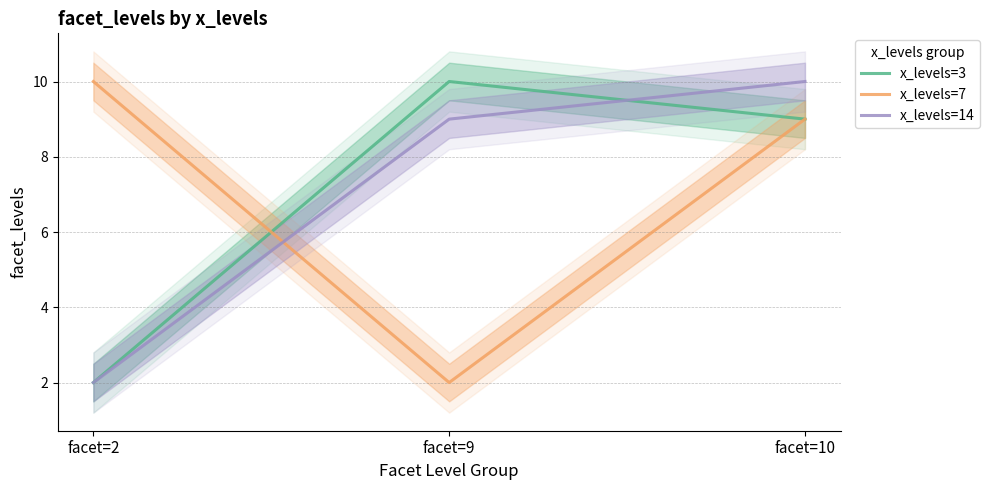

Is the value of x_levels=14 at facet=10 greater than the value of x_levels=3 at facet=2?

Yes